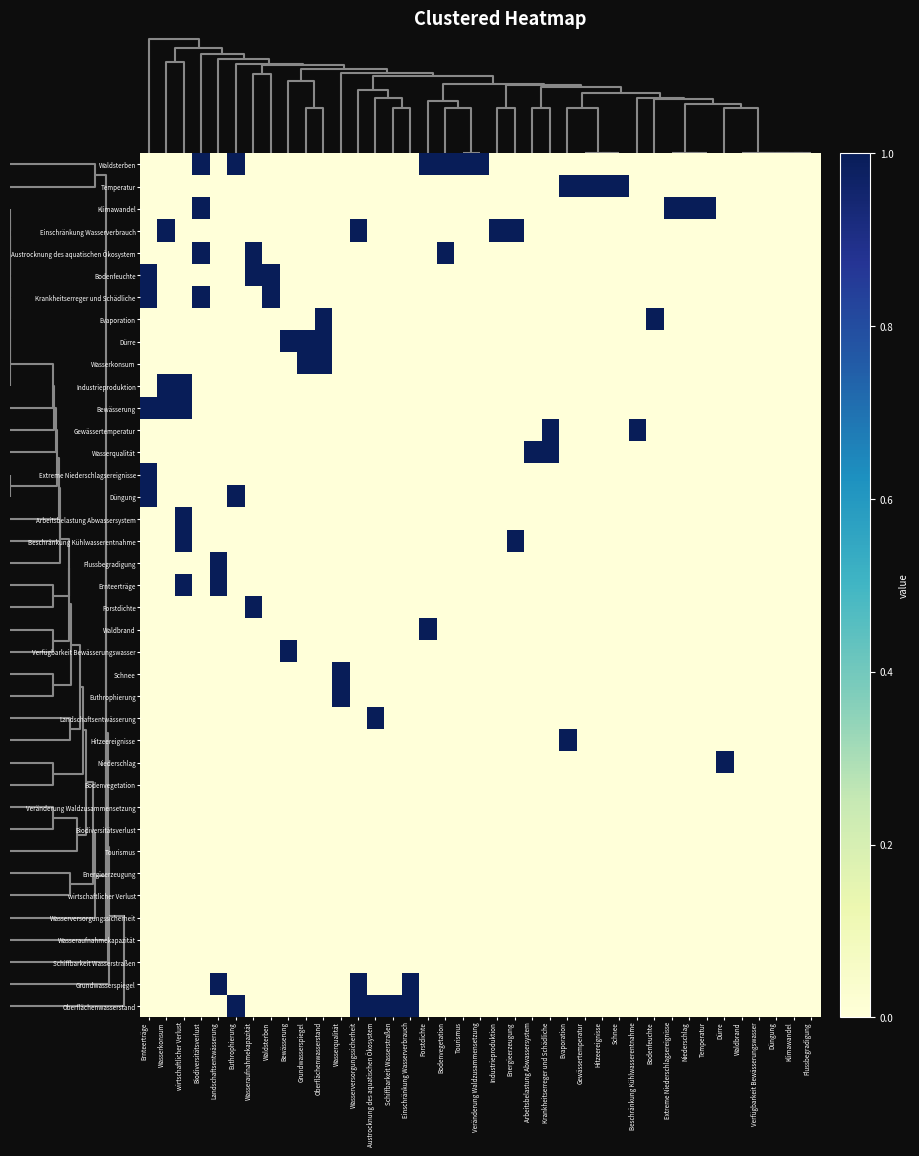

Reading right to left, list all the values displayed in this chart.

Waldsterben: Flussbegradigung=0	Klimawandel=0	Düngung=0	Verfügbarkeit Bewässerungswasser=0	Waldbrand=0	Dürre=0	Temperatur=0	Niederschlag=0	Extreme Niederschlagsereignisse=0	Bodenfeuchte=0	Beschränkung Kühlwasserentnahme=0	Schnee=0	Hitzeereignisse=0	Gewässertemperatur=0	Evaporation=0	Krankheitserreger und Schädliche=0	Arbeitsbelastung Abwassersystem=0	Energieerzeugung=0	Industrieproduktion=0	Veränderung Waldzusammensetzung=1	Tourismus=1	Bodenvegetation=1	Forstdichte=1	Einschränkung Wasserverbrauch=0	Schiffbarkeit Wasserstraßen=0	Austrocknung des aquatischen Ökosystem=0	Wasserversorgungssicherheit=0	Wasserqualität=0	Oberflächenwasserstand=0	Grundwasserspiegel=0	Bewässerung=0	Waldsterben=0	Wasseraufnahmekapazität=0	Euthrophierung=1	Landschaftsentwässerung=0	Biodiversitätsverlust=1	wirtschaftlicher Verlust=0	Wasserkonsum=0	Ernteerträge=0
Temperatur: Flussbegradigung=0	Klimawandel=0	Düngung=0	Verfügbarkeit Bewässerungswasser=0	Waldbrand=0	Dürre=0	Temperatur=0	Niederschlag=0	Extreme Niederschlagsereignisse=0	Bodenfeuchte=0	Beschränkung Kühlwasserentnahme=0	Schnee=1	Hitzeereignisse=1	Gewässertemperatur=1	Evaporation=1	Krankheitserreger und Schädliche=0	Arbeitsbelastung Abwassersystem=0	Energieerzeugung=0	Industrieproduktion=0	Veränderung Waldzusammensetzung=0	Tourismus=0	Bodenvegetation=0	Forstdichte=0	Einschränkung Wasserverbrauch=0	Schiffbarkeit Wasserstraßen=0	Austrocknung des aquatischen Ökosystem=0	Wasserversorgungssicherheit=0	Wasserqualität=0	Oberflächenwasserstand=0	Grundwasserspiegel=0	Bewässerung=0	Waldsterben=0	Wasseraufnahmekapazität=0	Euthrophierung=0	Landschaftsentwässerung=0	Biodiversitätsverlust=0	wirtschaftlicher Verlust=0	Wasserkonsum=0	Ernteerträge=0
Klimawandel: Flussbegradigung=0	Klimawandel=0	Düngung=0	Verfügbarkeit Bewässerungswasser=0	Waldbrand=0	Dürre=0	Temperatur=1	Niederschlag=1	Extreme Niederschlagsereignisse=1	Bodenfeuchte=0	Beschränkung Kühlwasserentnahme=0	Schnee=0	Hitzeereignisse=0	Gewässertemperatur=0	Evaporation=0	Krankheitserreger und Schädliche=0	Arbeitsbelastung Abwassersystem=0	Energieerzeugung=0	Industrieproduktion=0	Veränderung Waldzusammensetzung=0	Tourismus=0	Bodenvegetation=0	Forstdichte=0	Einschränkung Wasserverbrauch=0	Schiffbarkeit Wasserstraßen=0	Austrocknung des aquatischen Ökosystem=0	Wasserversorgungssicherheit=0	Wasserqualität=0	Oberflächenwasserstand=0	Grundwasserspiegel=0	Bewässerung=0	Waldsterben=0	Wasseraufnahmekapazität=0	Euthrophierung=0	Landschaftsentwässerung=0	Biodiversitätsverlust=1	wirtschaftlicher Verlust=0	Wasserkonsum=0	Ernteerträge=0
Einschränkung Wasserverbrauch: Flussbegradigung=0	Klimawandel=0	Düngung=0	Verfügbarkeit Bewässerungswasser=0	Waldbrand=0	Dürre=0	Temperatur=0	Niederschlag=0	Extreme Niederschlagsereignisse=0	Bodenfeuchte=0	Beschränkung Kühlwasserentnahme=0	Schnee=0	Hitzeereignisse=0	Gewässertemperatur=0	Evaporation=0	Krankheitserreger und Schädliche=0	Arbeitsbelastung Abwassersystem=0	Energieerzeugung=1	Industrieproduktion=1	Veränderung Waldzusammensetzung=0	Tourismus=0	Bodenvegetation=0	Forstdichte=0	Einschränkung Wasserverbrauch=0	Schiffbarkeit Wasserstraßen=0	Austrocknung des aquatischen Ökosystem=0	Wasserversorgungssicherheit=1	Wasserqualität=0	Oberflächenwasserstand=0	Grundwasserspiegel=0	Bewässerung=0	Waldsterben=0	Wasseraufnahmekapazität=0	Euthrophierung=0	Landschaftsentwässerung=0	Biodiversitätsverlust=0	wirtschaftlicher Verlust=0	Wasserkonsum=1	Ernteerträge=0
Austrocknung des aquatischen Ökosystem: Flussbegradigung=0	Klimawandel=0	Düngung=0	Verfügbarkeit Bewässerungswasser=0	Waldbrand=0	Dürre=0	Temperatur=0	Niederschlag=0	Extreme Niederschlagsereignisse=0	Bodenfeuchte=0	Beschränkung Kühlwasserentnahme=0	Schnee=0	Hitzeereignisse=0	Gewässertemperatur=0	Evaporation=0	Krankheitserreger und Schädliche=0	Arbeitsbelastung Abwassersystem=0	Energieerzeugung=0	Industrieproduktion=0	Veränderung Waldzusammensetzung=0	Tourismus=0	Bodenvegetation=1	Forstdichte=0	Einschränkung Wasserverbrauch=0	Schiffbarkeit Wasserstraßen=0	Austrocknung des aquatischen Ökosystem=0	Wasserversorgungssicherheit=0	Wasserqualität=0	Oberflächenwasserstand=0	Grundwasserspiegel=0	Bewässerung=0	Waldsterben=0	Wasseraufnahmekapazität=1	Euthrophierung=0	Landschaftsentwässerung=0	Biodiversitätsverlust=1	wirtschaftlicher Verlust=0	Wasserkonsum=0	Ernteerträge=0
Bodenfeuchte: Flussbegradigung=0	Klimawandel=0	Düngung=0	Verfügbarkeit Bewässerungswasser=0	Waldbrand=0	Dürre=0	Temperatur=0	Niederschlag=0	Extreme Niederschlagsereignisse=0	Bodenfeuchte=0	Beschränkung Kühlwasserentnahme=0	Schnee=0	Hitzeereignisse=0	Gewässertemperatur=0	Evaporation=0	Krankheitserreger und Schädliche=0	Arbeitsbelastung Abwassersystem=0	Energieerzeugung=0	Industrieproduktion=0	Veränderung Waldzusammensetzung=0	Tourismus=0	Bodenvegetation=0	Forstdichte=0	Einschränkung Wasserverbrauch=0	Schiffbarkeit Wasserstraßen=0	Austrocknung des aquatischen Ökosystem=0	Wasserversorgungssicherheit=0	Wasserqualität=0	Oberflächenwasserstand=0	Grundwasserspiegel=0	Bewässerung=0	Waldsterben=1	Wasseraufnahmekapazität=1	Euthrophierung=0	Landschaftsentwässerung=0	Biodiversitätsverlust=0	wirtschaftlicher Verlust=0	Wasserkonsum=0	Ernteerträge=1
Krankheitserreger und Schädliche: Flussbegradigung=0	Klimawandel=0	Düngung=0	Verfügbarkeit Bewässerungswasser=0	Waldbrand=0	Dürre=0	Temperatur=0	Niederschlag=0	Extreme Niederschlagsereignisse=0	Bodenfeuchte=0	Beschränkung Kühlwasserentnahme=0	Schnee=0	Hitzeereignisse=0	Gewässertemperatur=0	Evaporation=0	Krankheitserreger und Schädliche=0	Arbeitsbelastung Abwassersystem=0	Energieerzeugung=0	Industrieproduktion=0	Veränderung Waldzusammensetzung=0	Tourismus=0	Bodenvegetation=0	Forstdichte=0	Einschränkung Wasserverbrauch=0	Schiffbarkeit Wasserstraßen=0	Austrocknung des aquatischen Ökosystem=0	Wasserversorgungssicherheit=0	Wasserqualität=0	Oberflächenwasserstand=0	Grundwasserspiegel=0	Bewässerung=0	Waldsterben=1	Wasseraufnahmekapazität=0	Euthrophierung=0	Landschaftsentwässerung=0	Biodiversitätsverlust=1	wirtschaftlicher Verlust=0	Wasserkonsum=0	Ernteerträge=1
Evaporation: Flussbegradigung=0	Klimawandel=0	Düngung=0	Verfügbarkeit Bewässerungswasser=0	Waldbrand=0	Dürre=0	Temperatur=0	Niederschlag=0	Extreme Niederschlagsereignisse=0	Bodenfeuchte=1	Beschränkung Kühlwasserentnahme=0	Schnee=0	Hitzeereignisse=0	Gewässertemperatur=0	Evaporation=0	Krankheitserreger und Schädliche=0	Arbeitsbelastung Abwassersystem=0	Energieerzeugung=0	Industrieproduktion=0	Veränderung Waldzusammensetzung=0	Tourismus=0	Bodenvegetation=0	Forstdichte=0	Einschränkung Wasserverbrauch=0	Schiffbarkeit Wasserstraßen=0	Austrocknung des aquatischen Ökosystem=0	Wasserversorgungssicherheit=0	Wasserqualität=0	Oberflächenwasserstand=1	Grundwasserspiegel=0	Bewässerung=0	Waldsterben=0	Wasseraufnahmekapazität=0	Euthrophierung=0	Landschaftsentwässerung=0	Biodiversitätsverlust=0	wirtschaftlicher Verlust=0	Wasserkonsum=0	Ernteerträge=0
Dürre: Flussbegradigung=0	Klimawandel=0	Düngung=0	Verfügbarkeit Bewässerungswasser=0	Waldbrand=0	Dürre=0	Temperatur=0	Niederschlag=0	Extreme Niederschlagsereignisse=0	Bodenfeuchte=0	Beschränkung Kühlwasserentnahme=0	Schnee=0	Hitzeereignisse=0	Gewässertemperatur=0	Evaporation=0	Krankheitserreger und Schädliche=0	Arbeitsbelastung Abwassersystem=0	Energieerzeugung=0	Industrieproduktion=0	Veränderung Waldzusammensetzung=0	Tourismus=0	Bodenvegetation=0	Forstdichte=0	Einschränkung Wasserverbrauch=0	Schiffbarkeit Wasserstraßen=0	Austrocknung des aquatischen Ökosystem=0	Wasserversorgungssicherheit=0	Wasserqualität=0	Oberflächenwasserstand=1	Grundwasserspiegel=1	Bewässerung=1	Waldsterben=0	Wasseraufnahmekapazität=0	Euthrophierung=0	Landschaftsentwässerung=0	Biodiversitätsverlust=0	wirtschaftlicher Verlust=0	Wasserkonsum=0	Ernteerträge=0
Wasserkonsum: Flussbegradigung=0	Klimawandel=0	Düngung=0	Verfügbarkeit Bewässerungswasser=0	Waldbrand=0	Dürre=0	Temperatur=0	Niederschlag=0	Extreme Niederschlagsereignisse=0	Bodenfeuchte=0	Beschränkung Kühlwasserentnahme=0	Schnee=0	Hitzeereignisse=0	Gewässertemperatur=0	Evaporation=0	Krankheitserreger und Schädliche=0	Arbeitsbelastung Abwassersystem=0	Energieerzeugung=0	Industrieproduktion=0	Veränderung Waldzusammensetzung=0	Tourismus=0	Bodenvegetation=0	Forstdichte=0	Einschränkung Wasserverbrauch=0	Schiffbarkeit Wasserstraßen=0	Austrocknung des aquatischen Ökosystem=0	Wasserversorgungssicherheit=0	Wasserqualität=0	Oberflächenwasserstand=1	Grundwasserspiegel=1	Bewässerung=0	Waldsterben=0	Wasseraufnahmekapazität=0	Euthrophierung=0	Landschaftsentwässerung=0	Biodiversitätsverlust=0	wirtschaftlicher Verlust=0	Wasserkonsum=0	Ernteerträge=0
Industrieproduktion: Flussbegradigung=0	Klimawandel=0	Düngung=0	Verfügbarkeit Bewässerungswasser=0	Waldbrand=0	Dürre=0	Temperatur=0	Niederschlag=0	Extreme Niederschlagsereignisse=0	Bodenfeuchte=0	Beschränkung Kühlwasserentnahme=0	Schnee=0	Hitzeereignisse=0	Gewässertemperatur=0	Evaporation=0	Krankheitserreger und Schädliche=0	Arbeitsbelastung Abwassersystem=0	Energieerzeugung=0	Industrieproduktion=0	Veränderung Waldzusammensetzung=0	Tourismus=0	Bodenvegetation=0	Forstdichte=0	Einschränkung Wasserverbrauch=0	Schiffbarkeit Wasserstraßen=0	Austrocknung des aquatischen Ökosystem=0	Wasserversorgungssicherheit=0	Wasserqualität=0	Oberflächenwasserstand=0	Grundwasserspiegel=0	Bewässerung=0	Waldsterben=0	Wasseraufnahmekapazität=0	Euthrophierung=0	Landschaftsentwässerung=0	Biodiversitätsverlust=0	wirtschaftlicher Verlust=1	Wasserkonsum=1	Ernteerträge=0
Bewässerung: Flussbegradigung=0	Klimawandel=0	Düngung=0	Verfügbarkeit Bewässerungswasser=0	Waldbrand=0	Dürre=0	Temperatur=0	Niederschlag=0	Extreme Niederschlagsereignisse=0	Bodenfeuchte=0	Beschränkung Kühlwasserentnahme=0	Schnee=0	Hitzeereignisse=0	Gewässertemperatur=0	Evaporation=0	Krankheitserreger und Schädliche=0	Arbeitsbelastung Abwassersystem=0	Energieerzeugung=0	Industrieproduktion=0	Veränderung Waldzusammensetzung=0	Tourismus=0	Bodenvegetation=0	Forstdichte=0	Einschränkung Wasserverbrauch=0	Schiffbarkeit Wasserstraßen=0	Austrocknung des aquatischen Ökosystem=0	Wasserversorgungssicherheit=0	Wasserqualität=0	Oberflächenwasserstand=0	Grundwasserspiegel=0	Bewässerung=0	Waldsterben=0	Wasseraufnahmekapazität=0	Euthrophierung=0	Landschaftsentwässerung=0	Biodiversitätsverlust=0	wirtschaftlicher Verlust=1	Wasserkonsum=1	Ernteerträge=1
Gewässertemperatur: Flussbegradigung=0	Klimawandel=0	Düngung=0	Verfügbarkeit Bewässerungswasser=0	Waldbrand=0	Dürre=0	Temperatur=0	Niederschlag=0	Extreme Niederschlagsereignisse=0	Bodenfeuchte=0	Beschränkung Kühlwasserentnahme=1	Schnee=0	Hitzeereignisse=0	Gewässertemperatur=0	Evaporation=0	Krankheitserreger und Schädliche=1	Arbeitsbelastung Abwassersystem=0	Energieerzeugung=0	Industrieproduktion=0	Veränderung Waldzusammensetzung=0	Tourismus=0	Bodenvegetation=0	Forstdichte=0	Einschränkung Wasserverbrauch=0	Schiffbarkeit Wasserstraßen=0	Austrocknung des aquatischen Ökosystem=0	Wasserversorgungssicherheit=0	Wasserqualität=0	Oberflächenwasserstand=0	Grundwasserspiegel=0	Bewässerung=0	Waldsterben=0	Wasseraufnahmekapazität=0	Euthrophierung=0	Landschaftsentwässerung=0	Biodiversitätsverlust=0	wirtschaftlicher Verlust=0	Wasserkonsum=0	Ernteerträge=0
Wasserqualität: Flussbegradigung=0	Klimawandel=0	Düngung=0	Verfügbarkeit Bewässerungswasser=0	Waldbrand=0	Dürre=0	Temperatur=0	Niederschlag=0	Extreme Niederschlagsereignisse=0	Bodenfeuchte=0	Beschränkung Kühlwasserentnahme=0	Schnee=0	Hitzeereignisse=0	Gewässertemperatur=0	Evaporation=0	Krankheitserreger und Schädliche=1	Arbeitsbelastung Abwassersystem=1	Energieerzeugung=0	Industrieproduktion=0	Veränderung Waldzusammensetzung=0	Tourismus=0	Bodenvegetation=0	Forstdichte=0	Einschränkung Wasserverbrauch=0	Schiffbarkeit Wasserstraßen=0	Austrocknung des aquatischen Ökosystem=0	Wasserversorgungssicherheit=0	Wasserqualität=0	Oberflächenwasserstand=0	Grundwasserspiegel=0	Bewässerung=0	Waldsterben=0	Wasseraufnahmekapazität=0	Euthrophierung=0	Landschaftsentwässerung=0	Biodiversitätsverlust=0	wirtschaftlicher Verlust=0	Wasserkonsum=0	Ernteerträge=0
Extreme Niederschlagsereignisse: Flussbegradigung=0	Klimawandel=0	Düngung=0	Verfügbarkeit Bewässerungswasser=0	Waldbrand=0	Dürre=0	Temperatur=0	Niederschlag=0	Extreme Niederschlagsereignisse=0	Bodenfeuchte=0	Beschränkung Kühlwasserentnahme=0	Schnee=0	Hitzeereignisse=0	Gewässertemperatur=0	Evaporation=0	Krankheitserreger und Schädliche=0	Arbeitsbelastung Abwassersystem=0	Energieerzeugung=0	Industrieproduktion=0	Veränderung Waldzusammensetzung=0	Tourismus=0	Bodenvegetation=0	Forstdichte=0	Einschränkung Wasserverbrauch=0	Schiffbarkeit Wasserstraßen=0	Austrocknung des aquatischen Ökosystem=0	Wasserversorgungssicherheit=0	Wasserqualität=0	Oberflächenwasserstand=0	Grundwasserspiegel=0	Bewässerung=0	Waldsterben=0	Wasseraufnahmekapazität=0	Euthrophierung=0	Landschaftsentwässerung=0	Biodiversitätsverlust=0	wirtschaftlicher Verlust=0	Wasserkonsum=0	Ernteerträge=1
Düngung: Flussbegradigung=0	Klimawandel=0	Düngung=0	Verfügbarkeit Bewässerungswasser=0	Waldbrand=0	Dürre=0	Temperatur=0	Niederschlag=0	Extreme Niederschlagsereignisse=0	Bodenfeuchte=0	Beschränkung Kühlwasserentnahme=0	Schnee=0	Hitzeereignisse=0	Gewässertemperatur=0	Evaporation=0	Krankheitserreger und Schädliche=0	Arbeitsbelastung Abwassersystem=0	Energieerzeugung=0	Industrieproduktion=0	Veränderung Waldzusammensetzung=0	Tourismus=0	Bodenvegetation=0	Forstdichte=0	Einschränkung Wasserverbrauch=0	Schiffbarkeit Wasserstraßen=0	Austrocknung des aquatischen Ökosystem=0	Wasserversorgungssicherheit=0	Wasserqualität=0	Oberflächenwasserstand=0	Grundwasserspiegel=0	Bewässerung=0	Waldsterben=0	Wasseraufnahmekapazität=0	Euthrophierung=1	Landschaftsentwässerung=0	Biodiversitätsverlust=0	wirtschaftlicher Verlust=0	Wasserkonsum=0	Ernteerträge=1
Arbeitsbelastung Abwassersystem: Flussbegradigung=0	Klimawandel=0	Düngung=0	Verfügbarkeit Bewässerungswasser=0	Waldbrand=0	Dürre=0	Temperatur=0	Niederschlag=0	Extreme Niederschlagsereignisse=0	Bodenfeuchte=0	Beschränkung Kühlwasserentnahme=0	Schnee=0	Hitzeereignisse=0	Gewässertemperatur=0	Evaporation=0	Krankheitserreger und Schädliche=0	Arbeitsbelastung Abwassersystem=0	Energieerzeugung=0	Industrieproduktion=0	Veränderung Waldzusammensetzung=0	Tourismus=0	Bodenvegetation=0	Forstdichte=0	Einschränkung Wasserverbrauch=0	Schiffbarkeit Wasserstraßen=0	Austrocknung des aquatischen Ökosystem=0	Wasserversorgungssicherheit=0	Wasserqualität=0	Oberflächenwasserstand=0	Grundwasserspiegel=0	Bewässerung=0	Waldsterben=0	Wasseraufnahmekapazität=0	Euthrophierung=0	Landschaftsentwässerung=0	Biodiversitätsverlust=0	wirtschaftlicher Verlust=1	Wasserkonsum=0	Ernteerträge=0
Beschränkung Kühlwasserentnahme: Flussbegradigung=0	Klimawandel=0	Düngung=0	Verfügbarkeit Bewässerungswasser=0	Waldbrand=0	Dürre=0	Temperatur=0	Niederschlag=0	Extreme Niederschlagsereignisse=0	Bodenfeuchte=0	Beschränkung Kühlwasserentnahme=0	Schnee=0	Hitzeereignisse=0	Gewässertemperatur=0	Evaporation=0	Krankheitserreger und Schädliche=0	Arbeitsbelastung Abwassersystem=0	Energieerzeugung=1	Industrieproduktion=0	Veränderung Waldzusammensetzung=0	Tourismus=0	Bodenvegetation=0	Forstdichte=0	Einschränkung Wasserverbrauch=0	Schiffbarkeit Wasserstraßen=0	Austrocknung des aquatischen Ökosystem=0	Wasserversorgungssicherheit=0	Wasserqualität=0	Oberflächenwasserstand=0	Grundwasserspiegel=0	Bewässerung=0	Waldsterben=0	Wasseraufnahmekapazität=0	Euthrophierung=0	Landschaftsentwässerung=0	Biodiversitätsverlust=0	wirtschaftlicher Verlust=1	Wasserkonsum=0	Ernteerträge=0
Flussbegradigung: Flussbegradigung=0	Klimawandel=0	Düngung=0	Verfügbarkeit Bewässerungswasser=0	Waldbrand=0	Dürre=0	Temperatur=0	Niederschlag=0	Extreme Niederschlagsereignisse=0	Bodenfeuchte=0	Beschränkung Kühlwasserentnahme=0	Schnee=0	Hitzeereignisse=0	Gewässertemperatur=0	Evaporation=0	Krankheitserreger und Schädliche=0	Arbeitsbelastung Abwassersystem=0	Energieerzeugung=0	Industrieproduktion=0	Veränderung Waldzusammensetzung=0	Tourismus=0	Bodenvegetation=0	Forstdichte=0	Einschränkung Wasserverbrauch=0	Schiffbarkeit Wasserstraßen=0	Austrocknung des aquatischen Ökosystem=0	Wasserversorgungssicherheit=0	Wasserqualität=0	Oberflächenwasserstand=0	Grundwasserspiegel=0	Bewässerung=0	Waldsterben=0	Wasseraufnahmekapazität=0	Euthrophierung=0	Landschaftsentwässerung=1	Biodiversitätsverlust=0	wirtschaftlicher Verlust=0	Wasserkonsum=0	Ernteerträge=0
Ernteerträge: Flussbegradigung=0	Klimawandel=0	Düngung=0	Verfügbarkeit Bewässerungswasser=0	Waldbrand=0	Dürre=0	Temperatur=0	Niederschlag=0	Extreme Niederschlagsereignisse=0	Bodenfeuchte=0	Beschränkung Kühlwasserentnahme=0	Schnee=0	Hitzeereignisse=0	Gewässertemperatur=0	Evaporation=0	Krankheitserreger und Schädliche=0	Arbeitsbelastung Abwassersystem=0	Energieerzeugung=0	Industrieproduktion=0	Veränderung Waldzusammensetzung=0	Tourismus=0	Bodenvegetation=0	Forstdichte=0	Einschränkung Wasserverbrauch=0	Schiffbarkeit Wasserstraßen=0	Austrocknung des aquatischen Ökosystem=0	Wasserversorgungssicherheit=0	Wasserqualität=0	Oberflächenwasserstand=0	Grundwasserspiegel=0	Bewässerung=0	Waldsterben=0	Wasseraufnahmekapazität=0	Euthrophierung=0	Landschaftsentwässerung=1	Biodiversitätsverlust=0	wirtschaftlicher Verlust=1	Wasserkonsum=0	Ernteerträge=0
Forstdichte: Flussbegradigung=0	Klimawandel=0	Düngung=0	Verfügbarkeit Bewässerungswasser=0	Waldbrand=0	Dürre=0	Temperatur=0	Niederschlag=0	Extreme Niederschlagsereignisse=0	Bodenfeuchte=0	Beschränkung Kühlwasserentnahme=0	Schnee=0	Hitzeereignisse=0	Gewässertemperatur=0	Evaporation=0	Krankheitserreger und Schädliche=0	Arbeitsbelastung Abwassersystem=0	Energieerzeugung=0	Industrieproduktion=0	Veränderung Waldzusammensetzung=0	Tourismus=0	Bodenvegetation=0	Forstdichte=0	Einschränkung Wasserverbrauch=0	Schiffbarkeit Wasserstraßen=0	Austrocknung des aquatischen Ökosystem=0	Wasserversorgungssicherheit=0	Wasserqualität=0	Oberflächenwasserstand=0	Grundwasserspiegel=0	Bewässerung=0	Waldsterben=0	Wasseraufnahmekapazität=1	Euthrophierung=0	Landschaftsentwässerung=0	Biodiversitätsverlust=0	wirtschaftlicher Verlust=0	Wasserkonsum=0	Ernteerträge=0
Waldbrand: Flussbegradigung=0	Klimawandel=0	Düngung=0	Verfügbarkeit Bewässerungswasser=0	Waldbrand=0	Dürre=0	Temperatur=0	Niederschlag=0	Extreme Niederschlagsereignisse=0	Bodenfeuchte=0	Beschränkung Kühlwasserentnahme=0	Schnee=0	Hitzeereignisse=0	Gewässertemperatur=0	Evaporation=0	Krankheitserreger und Schädliche=0	Arbeitsbelastung Abwassersystem=0	Energieerzeugung=0	Industrieproduktion=0	Veränderung Waldzusammensetzung=0	Tourismus=0	Bodenvegetation=0	Forstdichte=1	Einschränkung Wasserverbrauch=0	Schiffbarkeit Wasserstraßen=0	Austrocknung des aquatischen Ökosystem=0	Wasserversorgungssicherheit=0	Wasserqualität=0	Oberflächenwasserstand=0	Grundwasserspiegel=0	Bewässerung=0	Waldsterben=0	Wasseraufnahmekapazität=0	Euthrophierung=0	Landschaftsentwässerung=0	Biodiversitätsverlust=0	wirtschaftlicher Verlust=0	Wasserkonsum=0	Ernteerträge=0
Verfügbarkeit Bewässerungswasser: Flussbegradigung=0	Klimawandel=0	Düngung=0	Verfügbarkeit Bewässerungswasser=0	Waldbrand=0	Dürre=0	Temperatur=0	Niederschlag=0	Extreme Niederschlagsereignisse=0	Bodenfeuchte=0	Beschränkung Kühlwasserentnahme=0	Schnee=0	Hitzeereignisse=0	Gewässertemperatur=0	Evaporation=0	Krankheitserreger und Schädliche=0	Arbeitsbelastung Abwassersystem=0	Energieerzeugung=0	Industrieproduktion=0	Veränderung Waldzusammensetzung=0	Tourismus=0	Bodenvegetation=0	Forstdichte=0	Einschränkung Wasserverbrauch=0	Schiffbarkeit Wasserstraßen=0	Austrocknung des aquatischen Ökosystem=0	Wasserversorgungssicherheit=0	Wasserqualität=0	Oberflächenwasserstand=0	Grundwasserspiegel=0	Bewässerung=1	Waldsterben=0	Wasseraufnahmekapazität=0	Euthrophierung=0	Landschaftsentwässerung=0	Biodiversitätsverlust=0	wirtschaftlicher Verlust=0	Wasserkonsum=0	Ernteerträge=0
Schnee: Flussbegradigung=0	Klimawandel=0	Düngung=0	Verfügbarkeit Bewässerungswasser=0	Waldbrand=0	Dürre=0	Temperatur=0	Niederschlag=0	Extreme Niederschlagsereignisse=0	Bodenfeuchte=0	Beschränkung Kühlwasserentnahme=0	Schnee=0	Hitzeereignisse=0	Gewässertemperatur=0	Evaporation=0	Krankheitserreger und Schädliche=0	Arbeitsbelastung Abwassersystem=0	Energieerzeugung=0	Industrieproduktion=0	Veränderung Waldzusammensetzung=0	Tourismus=0	Bodenvegetation=0	Forstdichte=0	Einschränkung Wasserverbrauch=0	Schiffbarkeit Wasserstraßen=0	Austrocknung des aquatischen Ökosystem=0	Wasserversorgungssicherheit=0	Wasserqualität=1	Oberflächenwasserstand=0	Grundwasserspiegel=0	Bewässerung=0	Waldsterben=0	Wasseraufnahmekapazität=0	Euthrophierung=0	Landschaftsentwässerung=0	Biodiversitätsverlust=0	wirtschaftlicher Verlust=0	Wasserkonsum=0	Ernteerträge=0
Euthrophierung: Flussbegradigung=0	Klimawandel=0	Düngung=0	Verfügbarkeit Bewässerungswasser=0	Waldbrand=0	Dürre=0	Temperatur=0	Niederschlag=0	Extreme Niederschlagsereignisse=0	Bodenfeuchte=0	Beschränkung Kühlwasserentnahme=0	Schnee=0	Hitzeereignisse=0	Gewässertemperatur=0	Evaporation=0	Krankheitserreger und Schädliche=0	Arbeitsbelastung Abwassersystem=0	Energieerzeugung=0	Industrieproduktion=0	Veränderung Waldzusammensetzung=0	Tourismus=0	Bodenvegetation=0	Forstdichte=0	Einschränkung Wasserverbrauch=0	Schiffbarkeit Wasserstraßen=0	Austrocknung des aquatischen Ökosystem=0	Wasserversorgungssicherheit=0	Wasserqualität=1	Oberflächenwasserstand=0	Grundwasserspiegel=0	Bewässerung=0	Waldsterben=0	Wasseraufnahmekapazität=0	Euthrophierung=0	Landschaftsentwässerung=0	Biodiversitätsverlust=0	wirtschaftlicher Verlust=0	Wasserkonsum=0	Ernteerträge=0
Landschaftsentwässerung: Flussbegradigung=0	Klimawandel=0	Düngung=0	Verfügbarkeit Bewässerungswasser=0	Waldbrand=0	Dürre=0	Temperatur=0	Niederschlag=0	Extreme Niederschlagsereignisse=0	Bodenfeuchte=0	Beschränkung Kühlwasserentnahme=0	Schnee=0	Hitzeereignisse=0	Gewässertemperatur=0	Evaporation=0	Krankheitserreger und Schädliche=0	Arbeitsbelastung Abwassersystem=0	Energieerzeugung=0	Industrieproduktion=0	Veränderung Waldzusammensetzung=0	Tourismus=0	Bodenvegetation=0	Forstdichte=0	Einschränkung Wasserverbrauch=0	Schiffbarkeit Wasserstraßen=0	Austrocknung des aquatischen Ökosystem=1	Wasserversorgungssicherheit=0	Wasserqualität=0	Oberflächenwasserstand=0	Grundwasserspiegel=0	Bewässerung=0	Waldsterben=0	Wasseraufnahmekapazität=0	Euthrophierung=0	Landschaftsentwässerung=0	Biodiversitätsverlust=0	wirtschaftlicher Verlust=0	Wasserkonsum=0	Ernteerträge=0
Hitzeereignisse: Flussbegradigung=0	Klimawandel=0	Düngung=0	Verfügbarkeit Bewässerungswasser=0	Waldbrand=0	Dürre=0	Temperatur=0	Niederschlag=0	Extreme Niederschlagsereignisse=0	Bodenfeuchte=0	Beschränkung Kühlwasserentnahme=0	Schnee=0	Hitzeereignisse=0	Gewässertemperatur=0	Evaporation=1	Krankheitserreger und Schädliche=0	Arbeitsbelastung Abwassersystem=0	Energieerzeugung=0	Industrieproduktion=0	Veränderung Waldzusammensetzung=0	Tourismus=0	Bodenvegetation=0	Forstdichte=0	Einschränkung Wasserverbrauch=0	Schiffbarkeit Wasserstraßen=0	Austrocknung des aquatischen Ökosystem=0	Wasserversorgungssicherheit=0	Wasserqualität=0	Oberflächenwasserstand=0	Grundwasserspiegel=0	Bewässerung=0	Waldsterben=0	Wasseraufnahmekapazität=0	Euthrophierung=0	Landschaftsentwässerung=0	Biodiversitätsverlust=0	wirtschaftlicher Verlust=0	Wasserkonsum=0	Ernteerträge=0
Niederschlag: Flussbegradigung=0	Klimawandel=0	Düngung=0	Verfügbarkeit Bewässerungswasser=0	Waldbrand=0	Dürre=1	Temperatur=0	Niederschlag=0	Extreme Niederschlagsereignisse=0	Bodenfeuchte=0	Beschränkung Kühlwasserentnahme=0	Schnee=0	Hitzeereignisse=0	Gewässertemperatur=0	Evaporation=0	Krankheitserreger und Schädliche=0	Arbeitsbelastung Abwassersystem=0	Energieerzeugung=0	Industrieproduktion=0	Veränderung Waldzusammensetzung=0	Tourismus=0	Bodenvegetation=0	Forstdichte=0	Einschränkung Wasserverbrauch=0	Schiffbarkeit Wasserstraßen=0	Austrocknung des aquatischen Ökosystem=0	Wasserversorgungssicherheit=0	Wasserqualität=0	Oberflächenwasserstand=0	Grundwasserspiegel=0	Bewässerung=0	Waldsterben=0	Wasseraufnahmekapazität=0	Euthrophierung=0	Landschaftsentwässerung=0	Biodiversitätsverlust=0	wirtschaftlicher Verlust=0	Wasserkonsum=0	Ernteerträge=0
Bodenvegetation: Flussbegradigung=0	Klimawandel=0	Düngung=0	Verfügbarkeit Bewässerungswasser=0	Waldbrand=0	Dürre=0	Temperatur=0	Niederschlag=0	Extreme Niederschlagsereignisse=0	Bodenfeuchte=0	Beschränkung Kühlwasserentnahme=0	Schnee=0	Hitzeereignisse=0	Gewässertemperatur=0	Evaporation=0	Krankheitserreger und Schädliche=0	Arbeitsbelastung Abwassersystem=0	Energieerzeugung=0	Industrieproduktion=0	Veränderung Waldzusammensetzung=0	Tourismus=0	Bodenvegetation=0	Forstdichte=0	Einschränkung Wasserverbrauch=0	Schiffbarkeit Wasserstraßen=0	Austrocknung des aquatischen Ökosystem=0	Wasserversorgungssicherheit=0	Wasserqualität=0	Oberflächenwasserstand=0	Grundwasserspiegel=0	Bewässerung=0	Waldsterben=0	Wasseraufnahmekapazität=0	Euthrophierung=0	Landschaftsentwässerung=0	Biodiversitätsverlust=0	wirtschaftlicher Verlust=0	Wasserkonsum=0	Ernteerträge=0
Veränderung Waldzusammensetzung: Flussbegradigung=0	Klimawandel=0	Düngung=0	Verfügbarkeit Bewässerungswasser=0	Waldbrand=0	Dürre=0	Temperatur=0	Niederschlag=0	Extreme Niederschlagsereignisse=0	Bodenfeuchte=0	Beschränkung Kühlwasserentnahme=0	Schnee=0	Hitzeereignisse=0	Gewässertemperatur=0	Evaporation=0	Krankheitserreger und Schädliche=0	Arbeitsbelastung Abwassersystem=0	Energieerzeugung=0	Industrieproduktion=0	Veränderung Waldzusammensetzung=0	Tourismus=0	Bodenvegetation=0	Forstdichte=0	Einschränkung Wasserverbrauch=0	Schiffbarkeit Wasserstraßen=0	Austrocknung des aquatischen Ökosystem=0	Wasserversorgungssicherheit=0	Wasserqualität=0	Oberflächenwasserstand=0	Grundwasserspiegel=0	Bewässerung=0	Waldsterben=0	Wasseraufnahmekapazität=0	Euthrophierung=0	Landschaftsentwässerung=0	Biodiversitätsverlust=0	wirtschaftlicher Verlust=0	Wasserkonsum=0	Ernteerträge=0
Biodiversitätsverlust: Flussbegradigung=0	Klimawandel=0	Düngung=0	Verfügbarkeit Bewässerungswasser=0	Waldbrand=0	Dürre=0	Temperatur=0	Niederschlag=0	Extreme Niederschlagsereignisse=0	Bodenfeuchte=0	Beschränkung Kühlwasserentnahme=0	Schnee=0	Hitzeereignisse=0	Gewässertemperatur=0	Evaporation=0	Krankheitserreger und Schädliche=0	Arbeitsbelastung Abwassersystem=0	Energieerzeugung=0	Industrieproduktion=0	Veränderung Waldzusammensetzung=0	Tourismus=0	Bodenvegetation=0	Forstdichte=0	Einschränkung Wasserverbrauch=0	Schiffbarkeit Wasserstraßen=0	Austrocknung des aquatischen Ökosystem=0	Wasserversorgungssicherheit=0	Wasserqualität=0	Oberflächenwasserstand=0	Grundwasserspiegel=0	Bewässerung=0	Waldsterben=0	Wasseraufnahmekapazität=0	Euthrophierung=0	Landschaftsentwässerung=0	Biodiversitätsverlust=0	wirtschaftlicher Verlust=0	Wasserkonsum=0	Ernteerträge=0
Tourismus: Flussbegradigung=0	Klimawandel=0	Düngung=0	Verfügbarkeit Bewässerungswasser=0	Waldbrand=0	Dürre=0	Temperatur=0	Niederschlag=0	Extreme Niederschlagsereignisse=0	Bodenfeuchte=0	Beschränkung Kühlwasserentnahme=0	Schnee=0	Hitzeereignisse=0	Gewässertemperatur=0	Evaporation=0	Krankheitserreger und Schädliche=0	Arbeitsbelastung Abwassersystem=0	Energieerzeugung=0	Industrieproduktion=0	Veränderung Waldzusammensetzung=0	Tourismus=0	Bodenvegetation=0	Forstdichte=0	Einschränkung Wasserverbrauch=0	Schiffbarkeit Wasserstraßen=0	Austrocknung des aquatischen Ökosystem=0	Wasserversorgungssicherheit=0	Wasserqualität=0	Oberflächenwasserstand=0	Grundwasserspiegel=0	Bewässerung=0	Waldsterben=0	Wasseraufnahmekapazität=0	Euthrophierung=0	Landschaftsentwässerung=0	Biodiversitätsverlust=0	wirtschaftlicher Verlust=0	Wasserkonsum=0	Ernteerträge=0
Energieerzeugung: Flussbegradigung=0	Klimawandel=0	Düngung=0	Verfügbarkeit Bewässerungswasser=0	Waldbrand=0	Dürre=0	Temperatur=0	Niederschlag=0	Extreme Niederschlagsereignisse=0	Bodenfeuchte=0	Beschränkung Kühlwasserentnahme=0	Schnee=0	Hitzeereignisse=0	Gewässertemperatur=0	Evaporation=0	Krankheitserreger und Schädliche=0	Arbeitsbelastung Abwassersystem=0	Energieerzeugung=0	Industrieproduktion=0	Veränderung Waldzusammensetzung=0	Tourismus=0	Bodenvegetation=0	Forstdichte=0	Einschränkung Wasserverbrauch=0	Schiffbarkeit Wasserstraßen=0	Austrocknung des aquatischen Ökosystem=0	Wasserversorgungssicherheit=0	Wasserqualität=0	Oberflächenwasserstand=0	Grundwasserspiegel=0	Bewässerung=0	Waldsterben=0	Wasseraufnahmekapazität=0	Euthrophierung=0	Landschaftsentwässerung=0	Biodiversitätsverlust=0	wirtschaftlicher Verlust=0	Wasserkonsum=0	Ernteerträge=0
wirtschaftlicher Verlust: Flussbegradigung=0	Klimawandel=0	Düngung=0	Verfügbarkeit Bewässerungswasser=0	Waldbrand=0	Dürre=0	Temperatur=0	Niederschlag=0	Extreme Niederschlagsereignisse=0	Bodenfeuchte=0	Beschränkung Kühlwasserentnahme=0	Schnee=0	Hitzeereignisse=0	Gewässertemperatur=0	Evaporation=0	Krankheitserreger und Schädliche=0	Arbeitsbelastung Abwassersystem=0	Energieerzeugung=0	Industrieproduktion=0	Veränderung Waldzusammensetzung=0	Tourismus=0	Bodenvegetation=0	Forstdichte=0	Einschränkung Wasserverbrauch=0	Schiffbarkeit Wasserstraßen=0	Austrocknung des aquatischen Ökosystem=0	Wasserversorgungssicherheit=0	Wasserqualität=0	Oberflächenwasserstand=0	Grundwasserspiegel=0	Bewässerung=0	Waldsterben=0	Wasseraufnahmekapazität=0	Euthrophierung=0	Landschaftsentwässerung=0	Biodiversitätsverlust=0	wirtschaftlicher Verlust=0	Wasserkonsum=0	Ernteerträge=0
Wasserversorgungssicherheit: Flussbegradigung=0	Klimawandel=0	Düngung=0	Verfügbarkeit Bewässerungswasser=0	Waldbrand=0	Dürre=0	Temperatur=0	Niederschlag=0	Extreme Niederschlagsereignisse=0	Bodenfeuchte=0	Beschränkung Kühlwasserentnahme=0	Schnee=0	Hitzeereignisse=0	Gewässertemperatur=0	Evaporation=0	Krankheitserreger und Schädliche=0	Arbeitsbelastung Abwassersystem=0	Energieerzeugung=0	Industrieproduktion=0	Veränderung Waldzusammensetzung=0	Tourismus=0	Bodenvegetation=0	Forstdichte=0	Einschränkung Wasserverbrauch=0	Schiffbarkeit Wasserstraßen=0	Austrocknung des aquatischen Ökosystem=0	Wasserversorgungssicherheit=0	Wasserqualität=0	Oberflächenwasserstand=0	Grundwasserspiegel=0	Bewässerung=0	Waldsterben=0	Wasseraufnahmekapazität=0	Euthrophierung=0	Landschaftsentwässerung=0	Biodiversitätsverlust=0	wirtschaftlicher Verlust=0	Wasserkonsum=0	Ernteerträge=0
Wasseraufnahmekapazität: Flussbegradigung=0	Klimawandel=0	Düngung=0	Verfügbarkeit Bewässerungswasser=0	Waldbrand=0	Dürre=0	Temperatur=0	Niederschlag=0	Extreme Niederschlagsereignisse=0	Bodenfeuchte=0	Beschränkung Kühlwasserentnahme=0	Schnee=0	Hitzeereignisse=0	Gewässertemperatur=0	Evaporation=0	Krankheitserreger und Schädliche=0	Arbeitsbelastung Abwassersystem=0	Energieerzeugung=0	Industrieproduktion=0	Veränderung Waldzusammensetzung=0	Tourismus=0	Bodenvegetation=0	Forstdichte=0	Einschränkung Wasserverbrauch=0	Schiffbarkeit Wasserstraßen=0	Austrocknung des aquatischen Ökosystem=0	Wasserversorgungssicherheit=0	Wasserqualität=0	Oberflächenwasserstand=0	Grundwasserspiegel=0	Bewässerung=0	Waldsterben=0	Wasseraufnahmekapazität=0	Euthrophierung=0	Landschaftsentwässerung=0	Biodiversitätsverlust=0	wirtschaftlicher Verlust=0	Wasserkonsum=0	Ernteerträge=0
Schiffbarkeit Wasserstraßen: Flussbegradigung=0	Klimawandel=0	Düngung=0	Verfügbarkeit Bewässerungswasser=0	Waldbrand=0	Dürre=0	Temperatur=0	Niederschlag=0	Extreme Niederschlagsereignisse=0	Bodenfeuchte=0	Beschränkung Kühlwasserentnahme=0	Schnee=0	Hitzeereignisse=0	Gewässertemperatur=0	Evaporation=0	Krankheitserreger und Schädliche=0	Arbeitsbelastung Abwassersystem=0	Energieerzeugung=0	Industrieproduktion=0	Veränderung Waldzusammensetzung=0	Tourismus=0	Bodenvegetation=0	Forstdichte=0	Einschränkung Wasserverbrauch=0	Schiffbarkeit Wasserstraßen=0	Austrocknung des aquatischen Ökosystem=0	Wasserversorgungssicherheit=0	Wasserqualität=0	Oberflächenwasserstand=0	Grundwasserspiegel=0	Bewässerung=0	Waldsterben=0	Wasseraufnahmekapazität=0	Euthrophierung=0	Landschaftsentwässerung=0	Biodiversitätsverlust=0	wirtschaftlicher Verlust=0	Wasserkonsum=0	Ernteerträge=0
Grundwasserspiegel: Flussbegradigung=0	Klimawandel=0	Düngung=0	Verfügbarkeit Bewässerungswasser=0	Waldbrand=0	Dürre=0	Temperatur=0	Niederschlag=0	Extreme Niederschlagsereignisse=0	Bodenfeuchte=0	Beschränkung Kühlwasserentnahme=0	Schnee=0	Hitzeereignisse=0	Gewässertemperatur=0	Evaporation=0	Krankheitserreger und Schädliche=0	Arbeitsbelastung Abwassersystem=0	Energieerzeugung=0	Industrieproduktion=0	Veränderung Waldzusammensetzung=0	Tourismus=0	Bodenvegetation=0	Forstdichte=0	Einschränkung Wasserverbrauch=1	Schiffbarkeit Wasserstraßen=0	Austrocknung des aquatischen Ökosystem=0	Wasserversorgungssicherheit=1	Wasserqualität=0	Oberflächenwasserstand=0	Grundwasserspiegel=0	Bewässerung=0	Waldsterben=0	Wasseraufnahmekapazität=0	Euthrophierung=0	Landschaftsentwässerung=1	Biodiversitätsverlust=0	wirtschaftlicher Verlust=0	Wasserkonsum=0	Ernteerträge=0
Oberflächenwasserstand: Flussbegradigung=0	Klimawandel=0	Düngung=0	Verfügbarkeit Bewässerungswasser=0	Waldbrand=0	Dürre=0	Temperatur=0	Niederschlag=0	Extreme Niederschlagsereignisse=0	Bodenfeuchte=0	Beschränkung Kühlwasserentnahme=0	Schnee=0	Hitzeereignisse=0	Gewässertemperatur=0	Evaporation=0	Krankheitserreger und Schädliche=0	Arbeitsbelastung Abwassersystem=0	Energieerzeugung=0	Industrieproduktion=0	Veränderung Waldzusammensetzung=0	Tourismus=0	Bodenvegetation=0	Forstdichte=0	Einschränkung Wasserverbrauch=1	Schiffbarkeit Wasserstraßen=1	Austrocknung des aquatischen Ökosystem=1	Wasserversorgungssicherheit=1	Wasserqualität=0	Oberflächenwasserstand=0	Grundwasserspiegel=0	Bewässerung=0	Waldsterben=0	Wasseraufnahmekapazität=0	Euthrophierung=1	Landschaftsentwässerung=0	Biodiversitätsverlust=0	wirtschaftlicher Verlust=0	Wasserkonsum=0	Ernteerträge=0